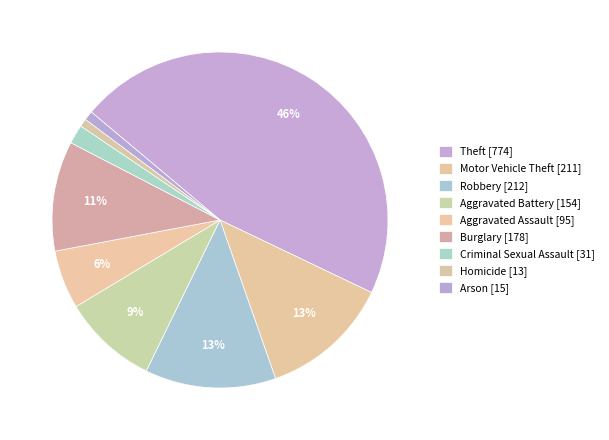

Count the number of slices in the pie.

9